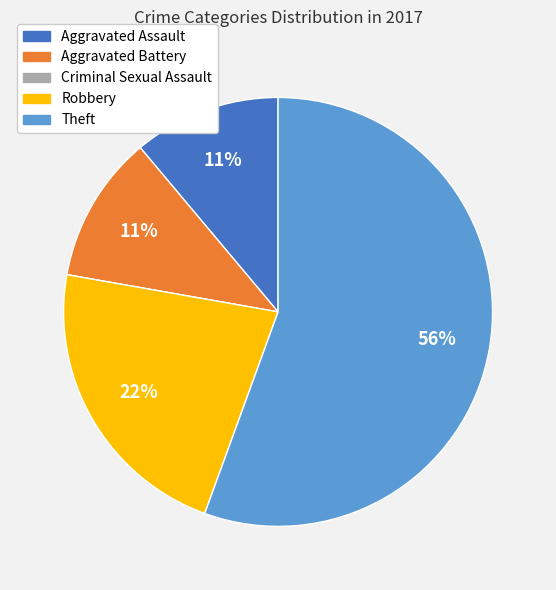

Does Theft account for over 50% of the chart?

Yes